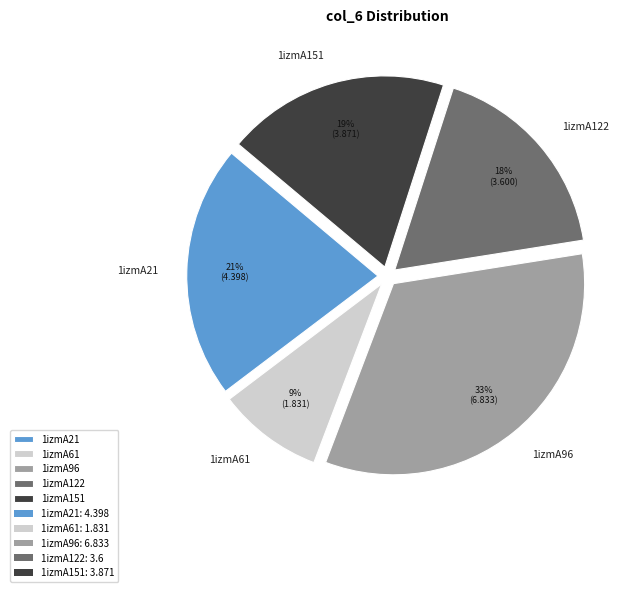

Is the sum of 1izmA122 and 1izmA21 greater than half?

No